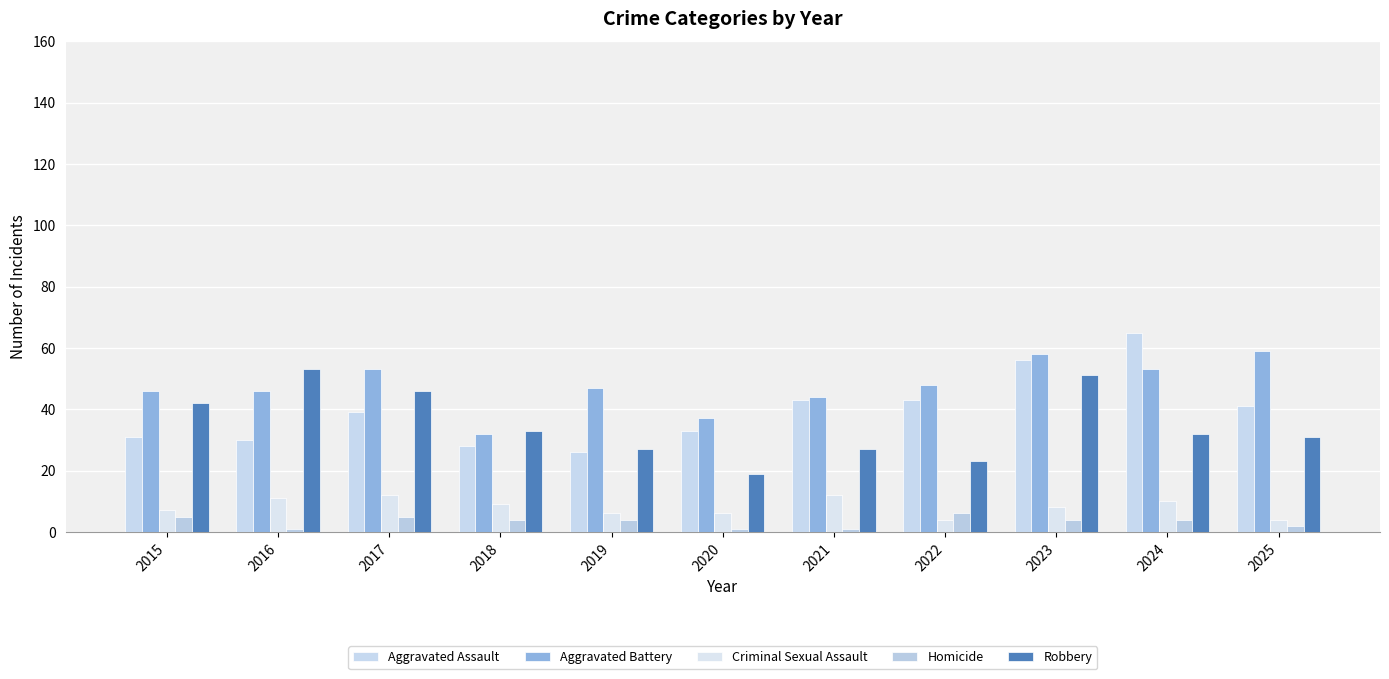

What is the value of the Aggravated Assault bar at the 7th from the left?

43